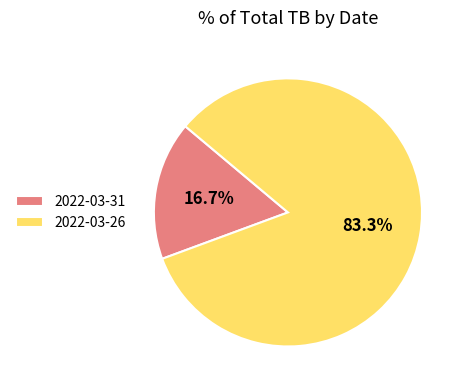

Between 2022-03-31 and 2022-03-26, which is larger?

2022-03-26